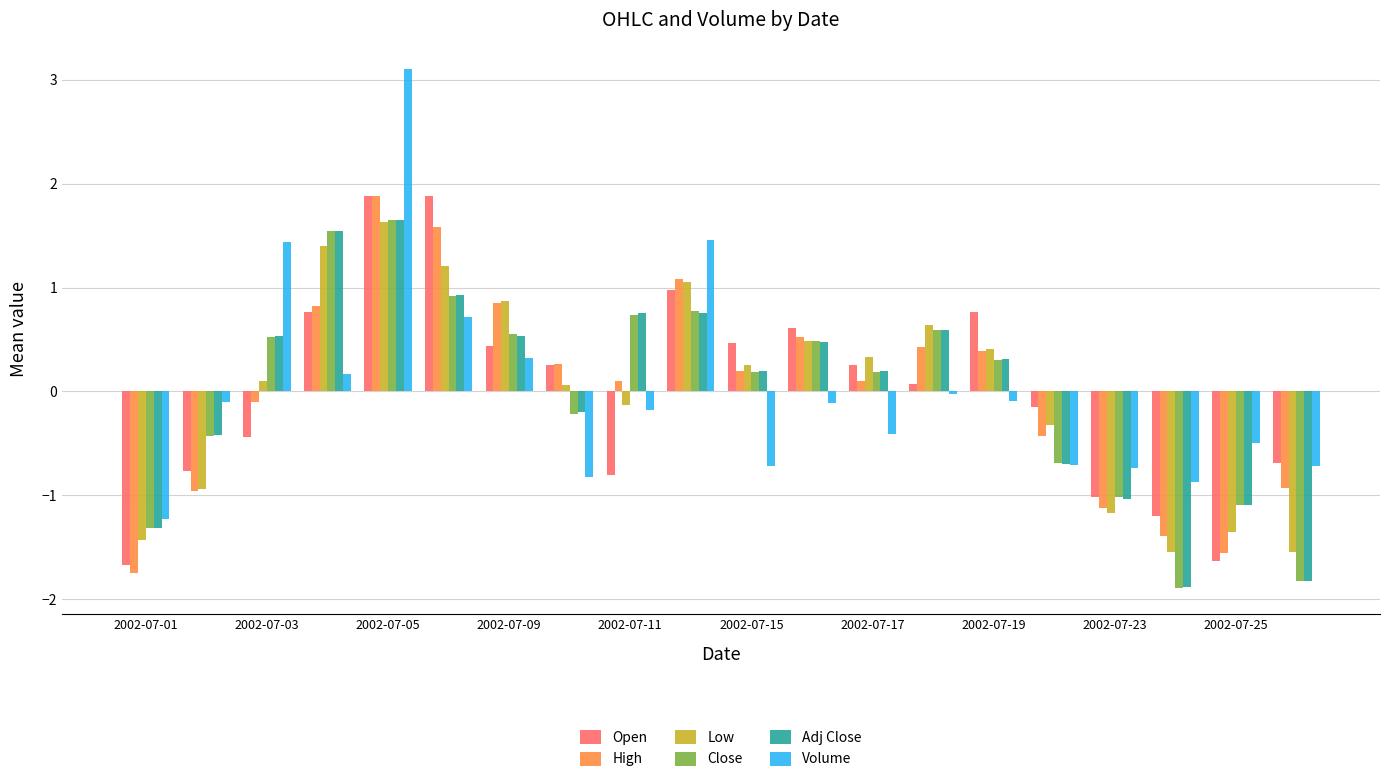

Which series has the largest range (max minus min)?

Volume